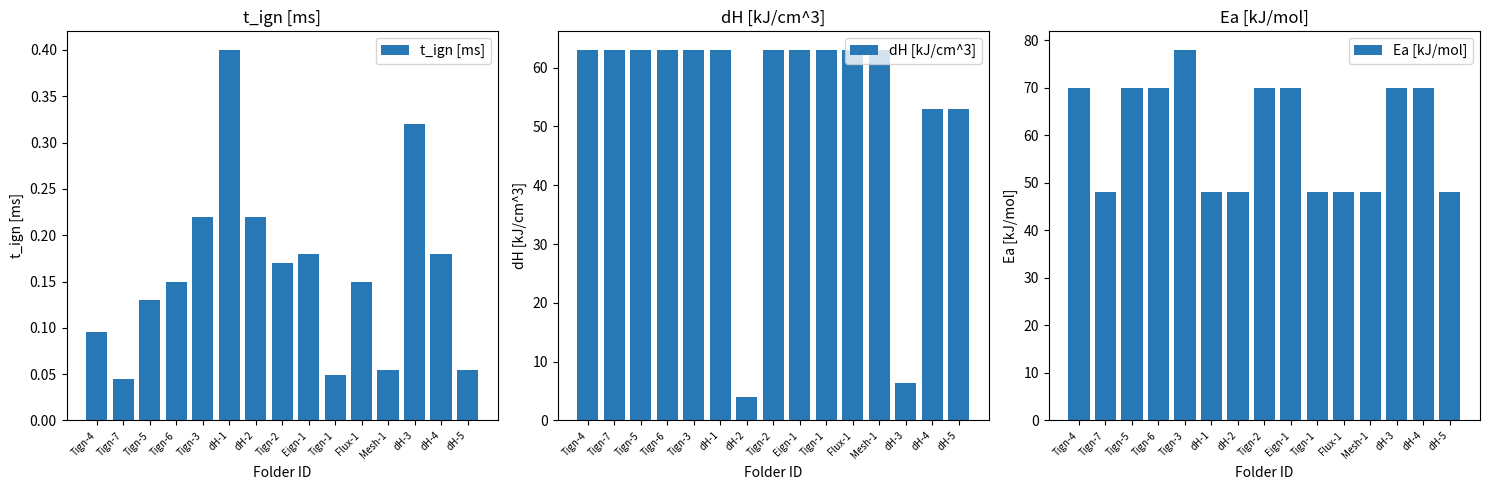

Between dH-2 and Eign-1, which series saw the biggest shift?

dH [kJ/cm^3]